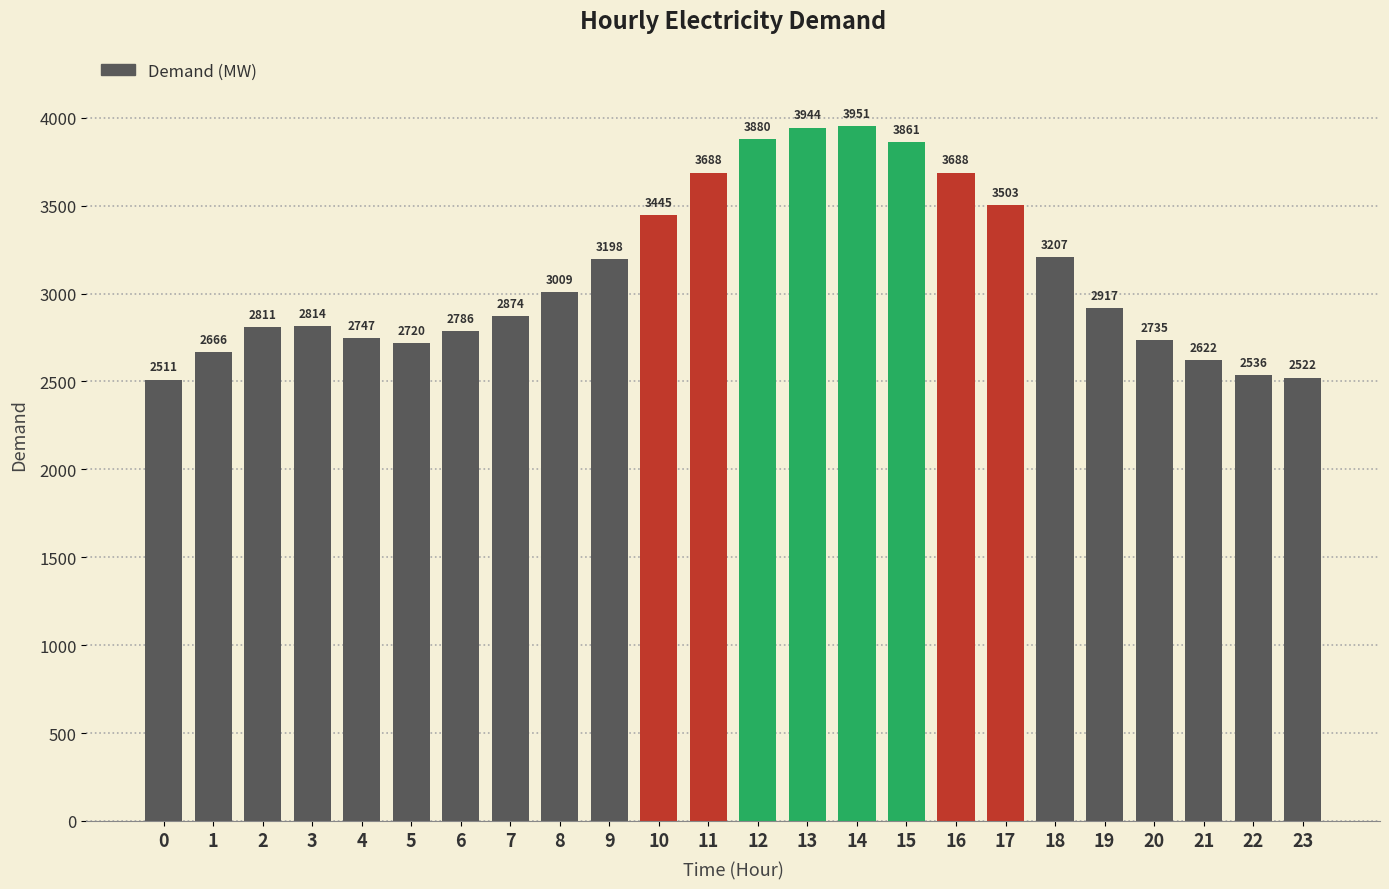

What is the value of the 5th bar from the left?

2747